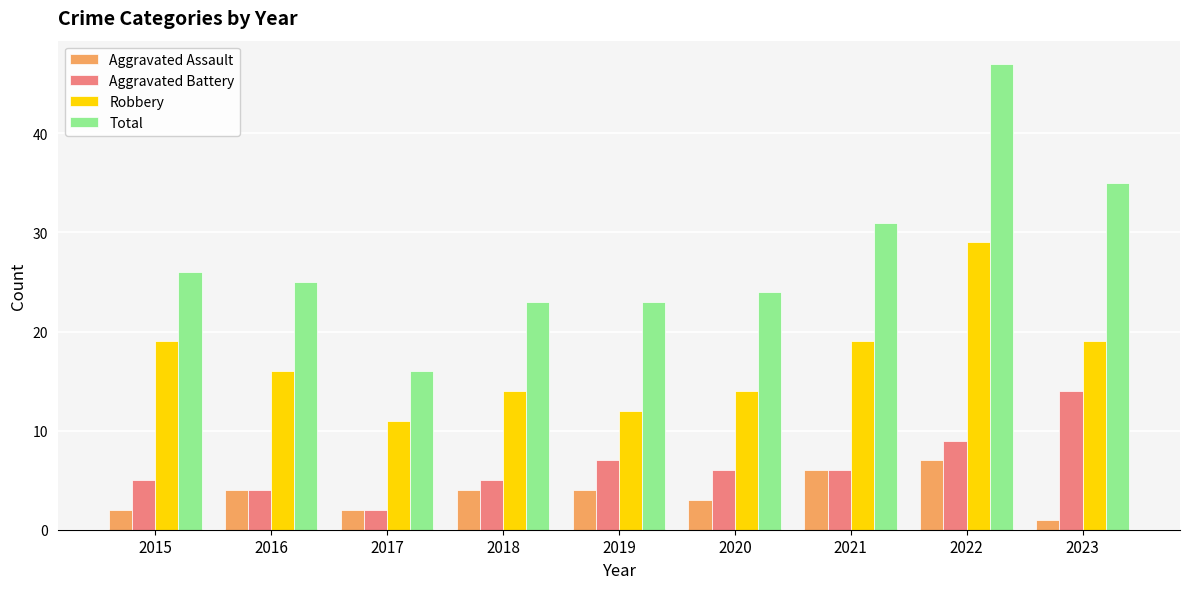

How many data points does each series have?

9